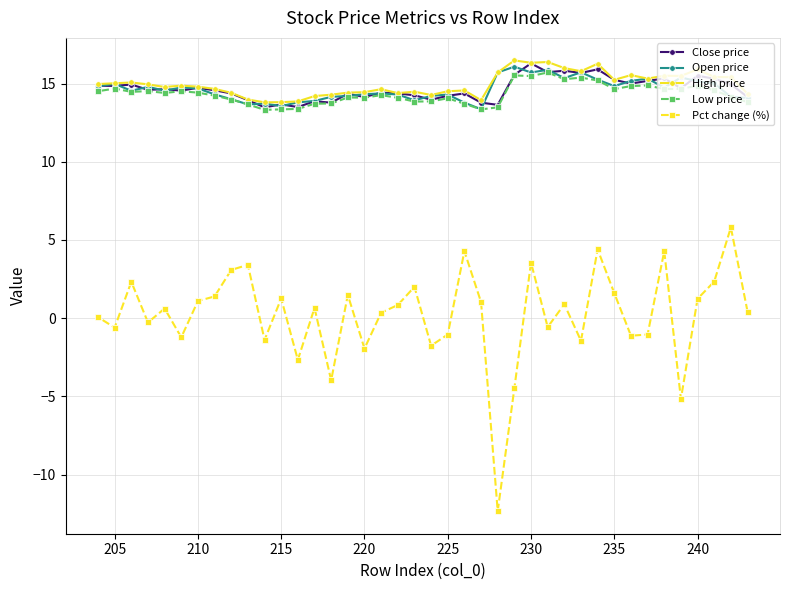

What is the minimum value for Open price?

13.4